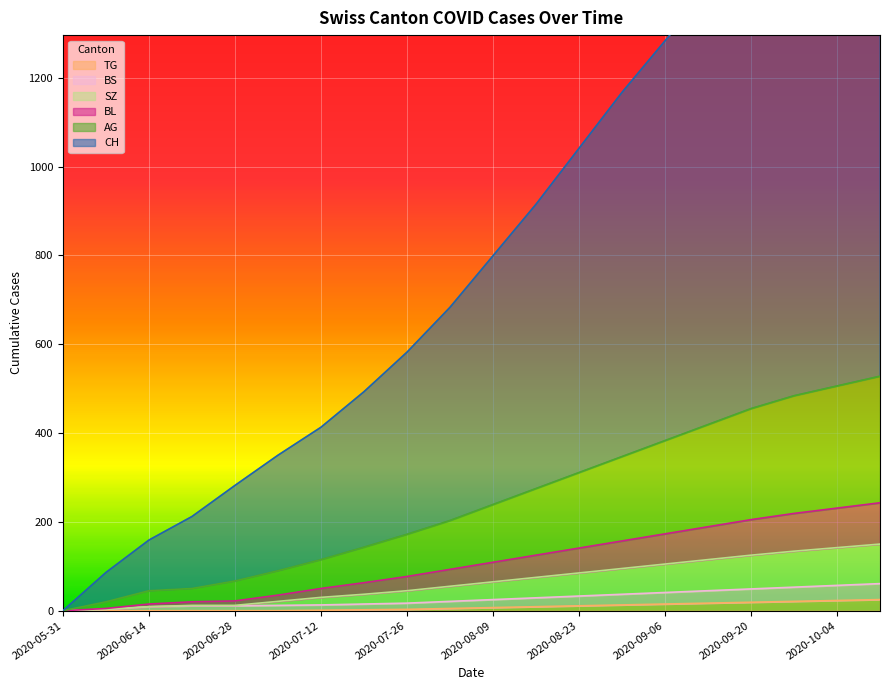

What is the value of the AG point at the 17th from the left?

455